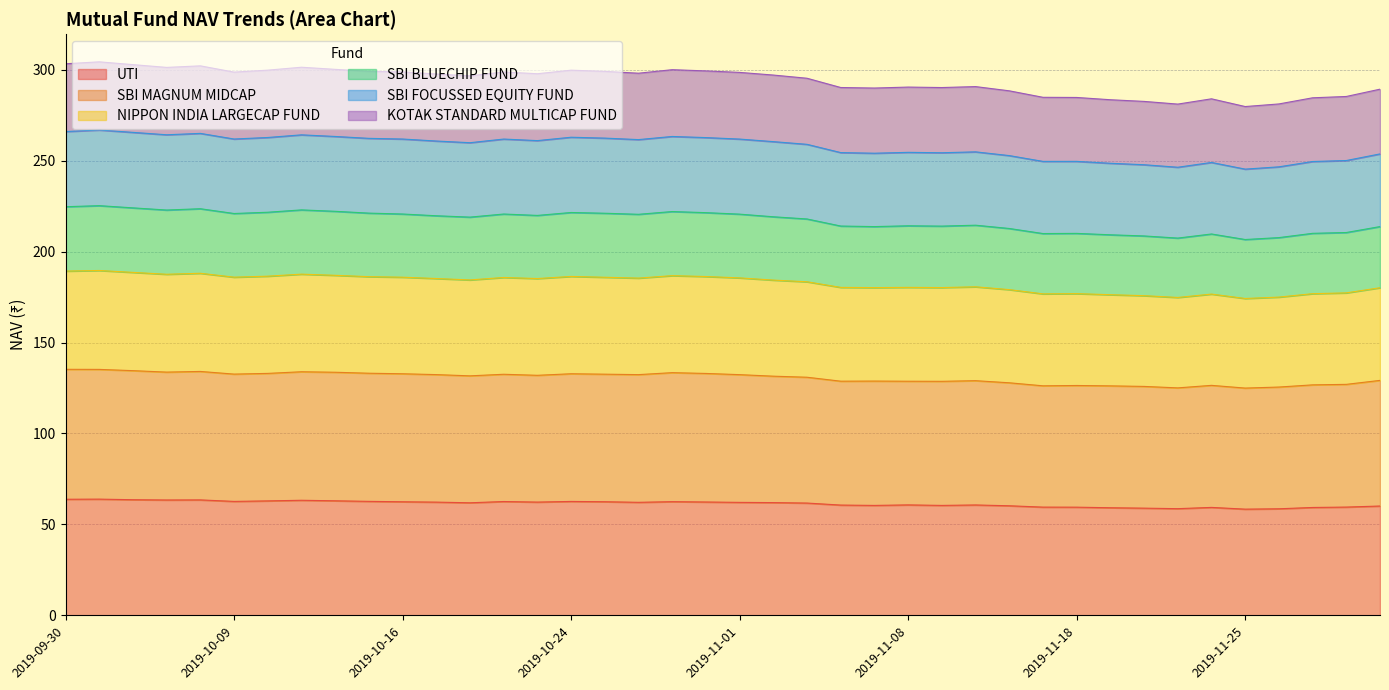

Where is the first local maximum for SBI MAGNUM MIDCAP?

2019-10-07